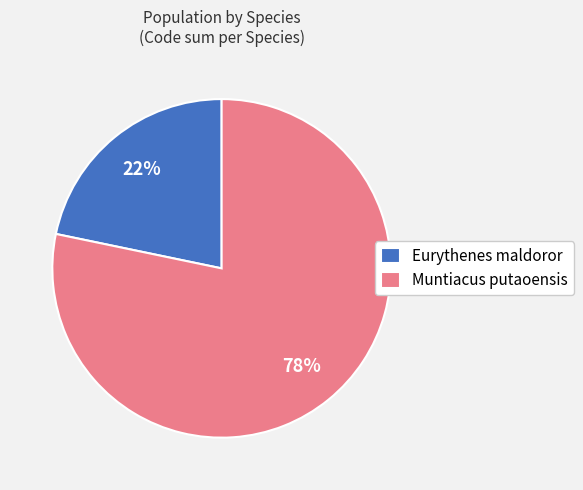

What is the ratio of the value at Eurythenes maldoror to the value at Muntiacus putaoensis?

0.3